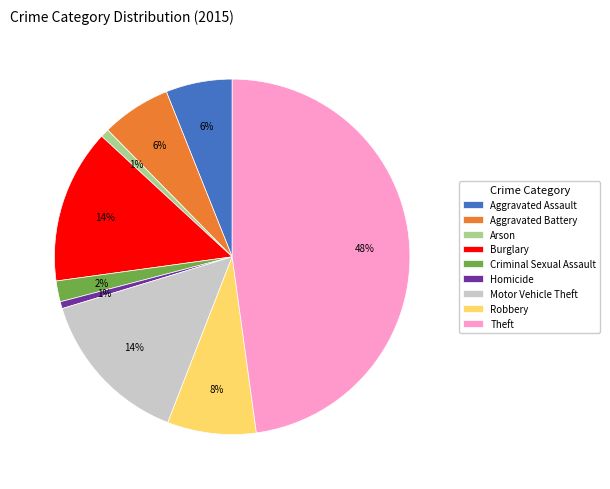

Which category has the biggest portion of the pie?

Theft